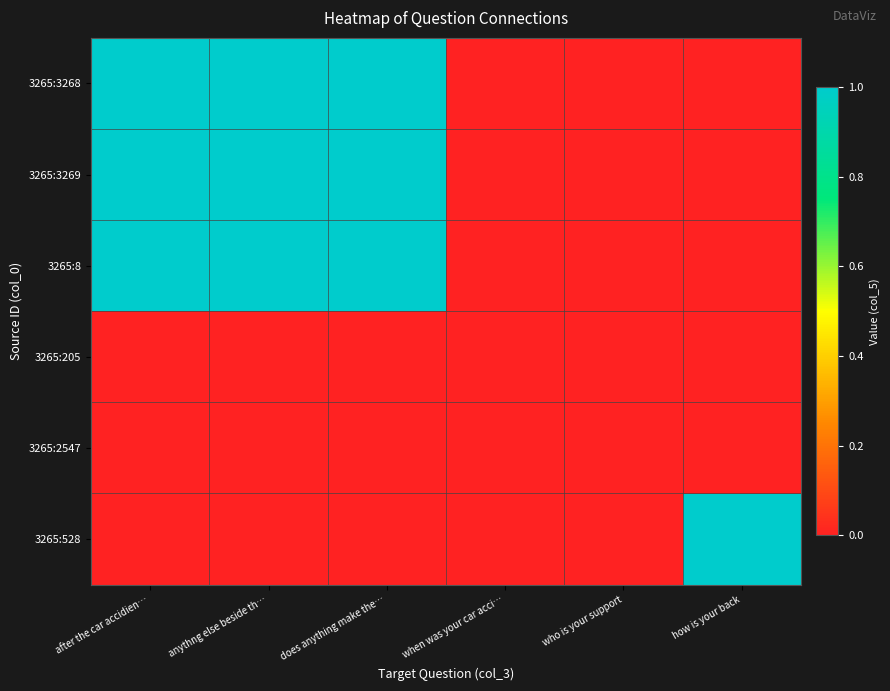

How many series are shown in this chart?

6